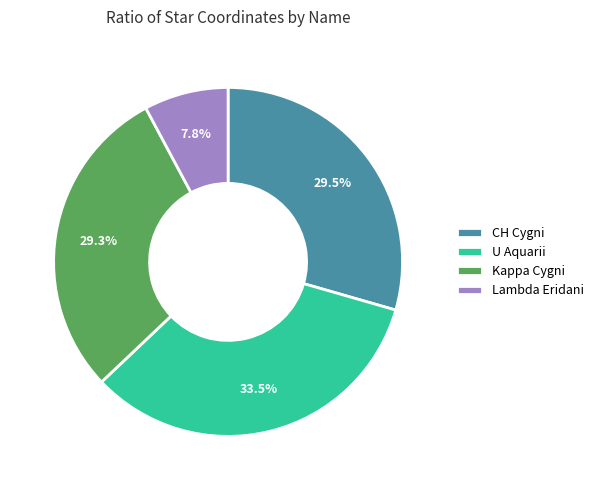

Is there any slice that represents more than half of the pie?

No